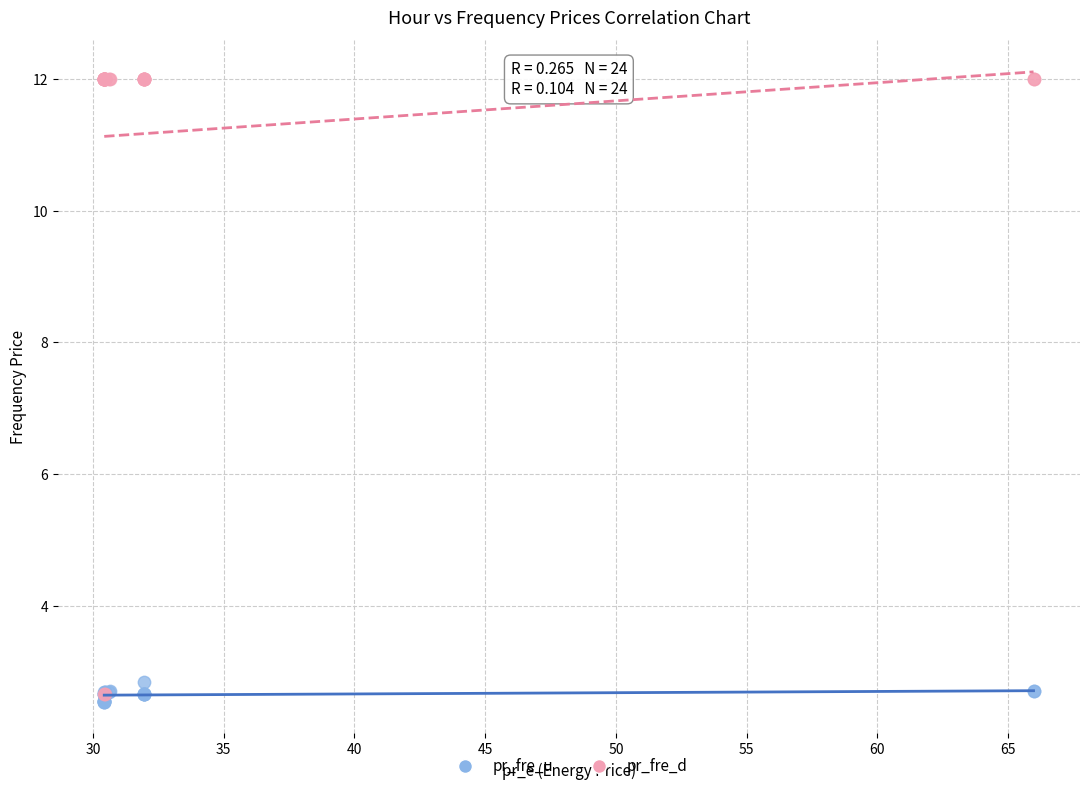

Which series reaches the maximum Y coordinate?

pr_fre_d